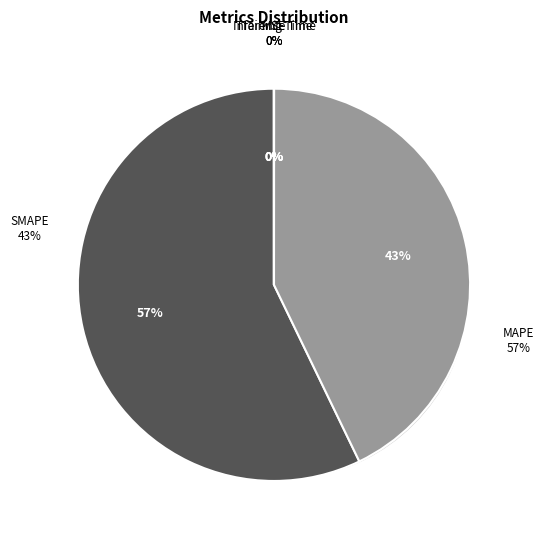

True or false: Training Time accounts for 1% of the total.

False